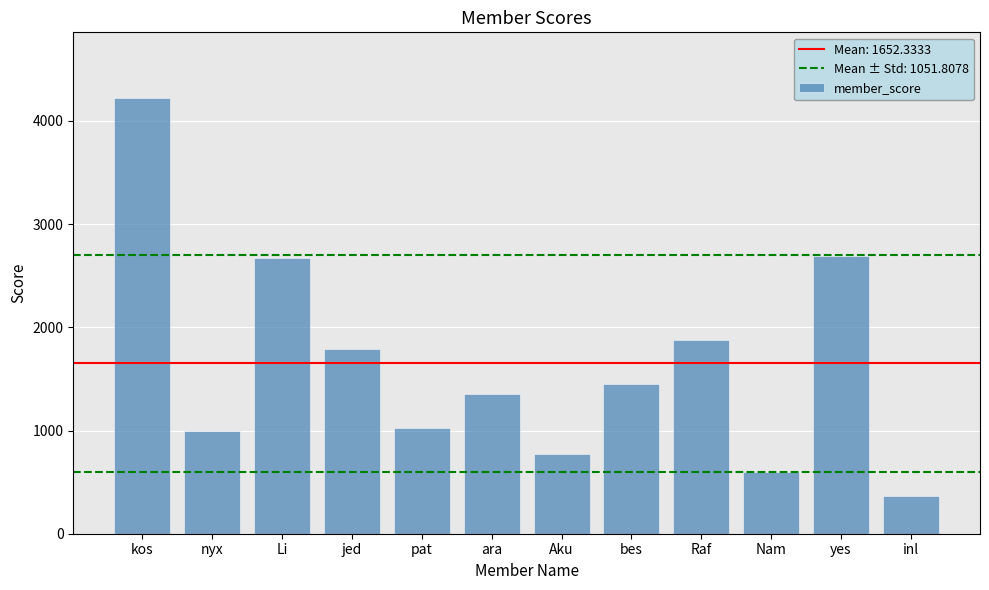

How many bars are there in total?

12